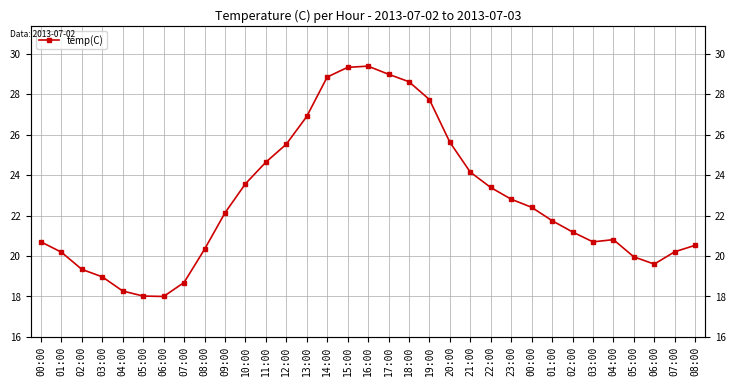

List the labels in order of value, smallest first.

06:00, 05:00, 04:00, 07:00, 03:00, 02:00, 06:00, 05:00, 01:00, 07:00, 08:00, 08:00, 00:00, 03:00, 04:00, 02:00, 01:00, 09:00, 00:00, 23:00, 22:00, 10:00, 21:00, 11:00, 12:00, 20:00, 13:00, 19:00, 18:00, 14:00, 17:00, 15:00, 16:00